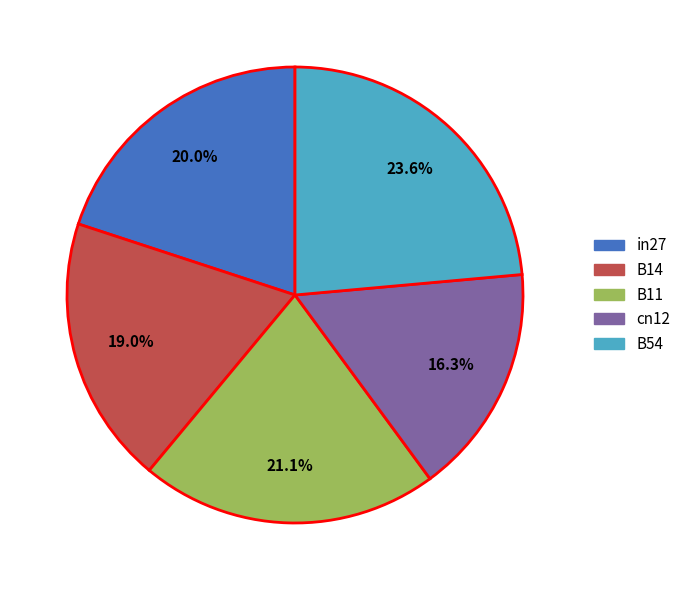

To the nearest percent, what percentage of the pie is in27?

20%